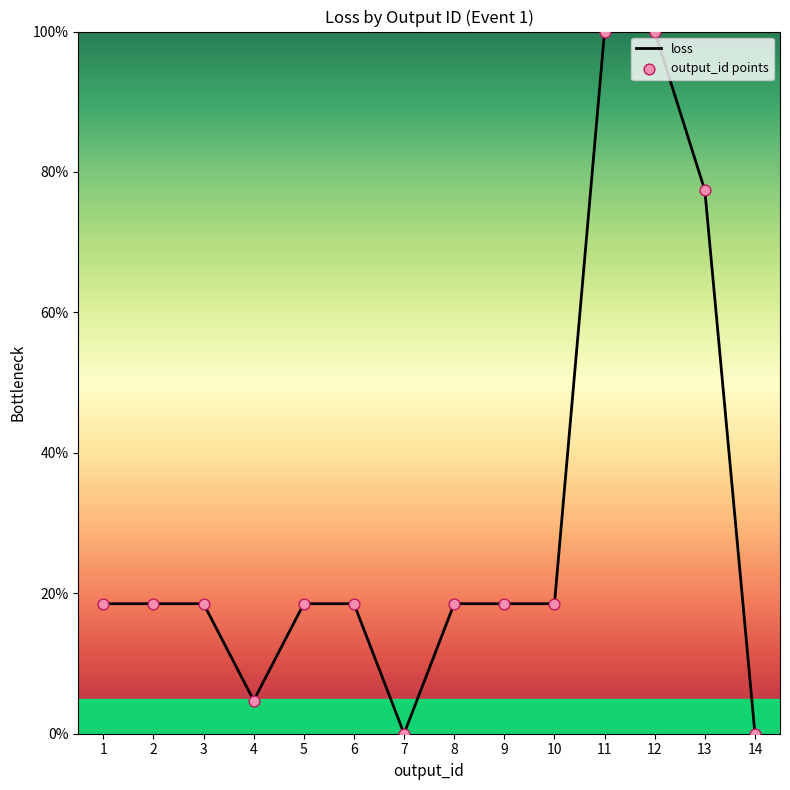

Approximately how many times larger is the value at 2 compared to 4?

3.9